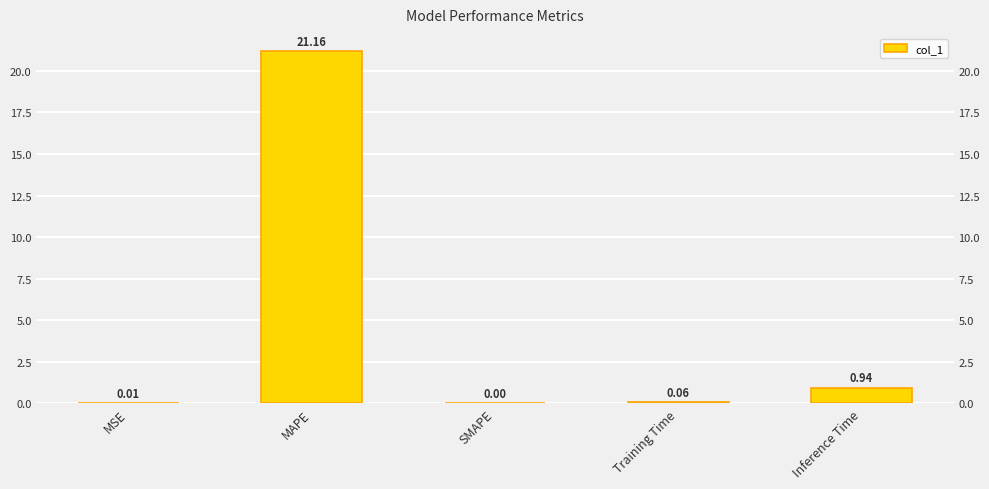

Are the bars grouped side by side (vs. stacked)?

No